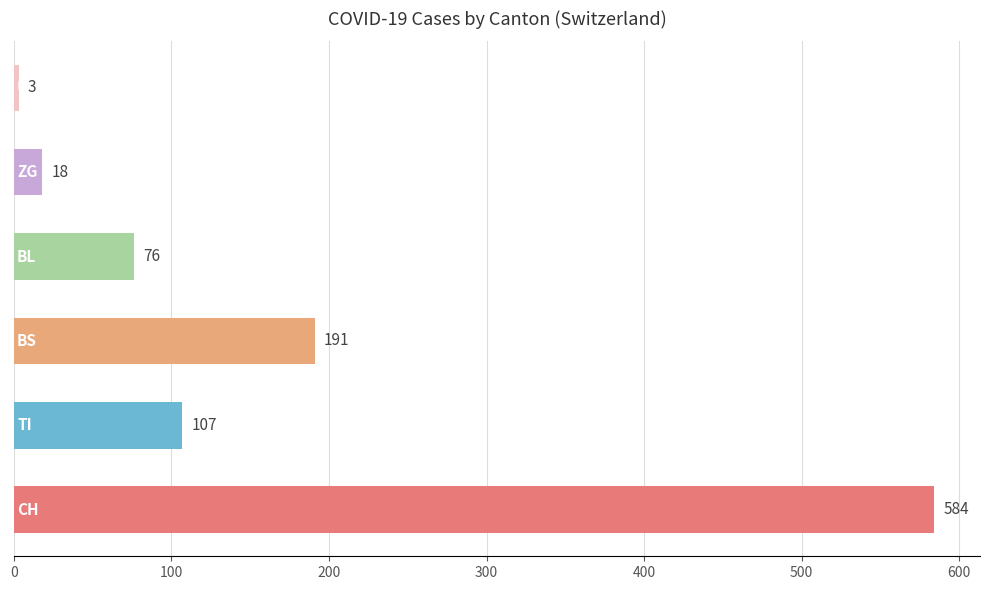

How many series are shown in this chart?

1